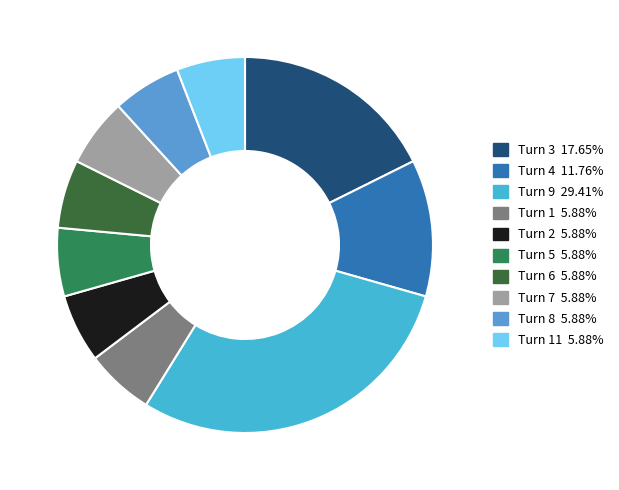

Rank the categories by value from highest to lowest.

Turn 9, Turn 3, Turn 4, Turn 1, Turn 2, Turn 5, Turn 6, Turn 7, Turn 8, Turn 11